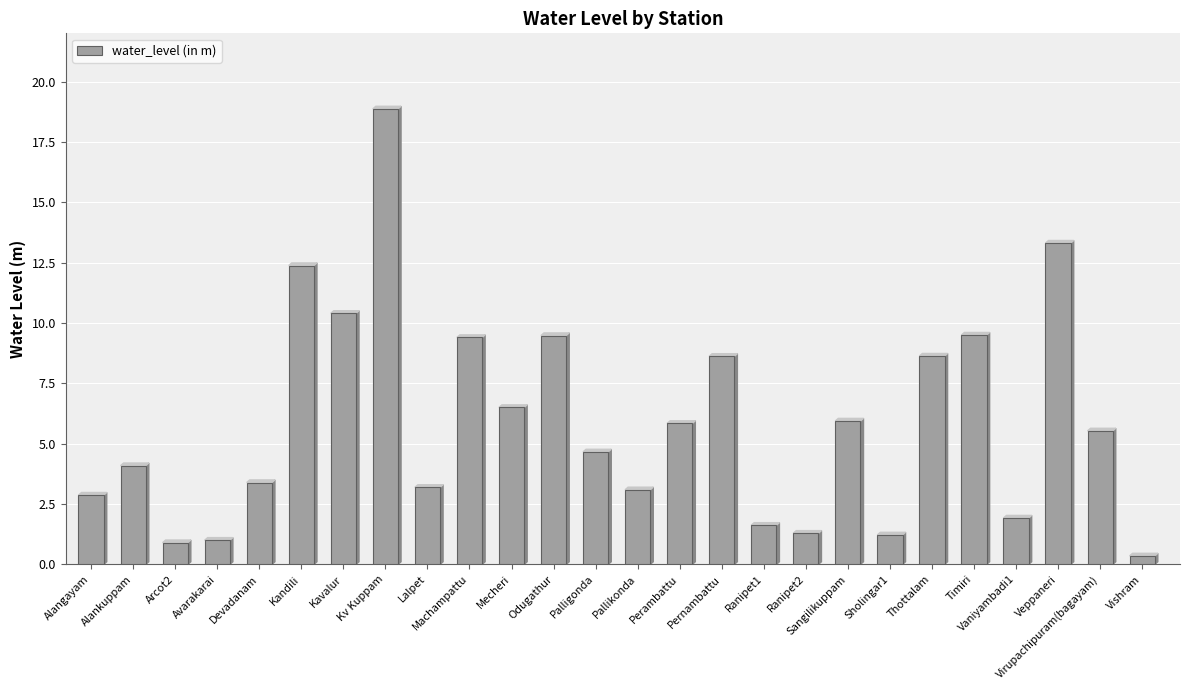

What is the sum of all values?

154.0